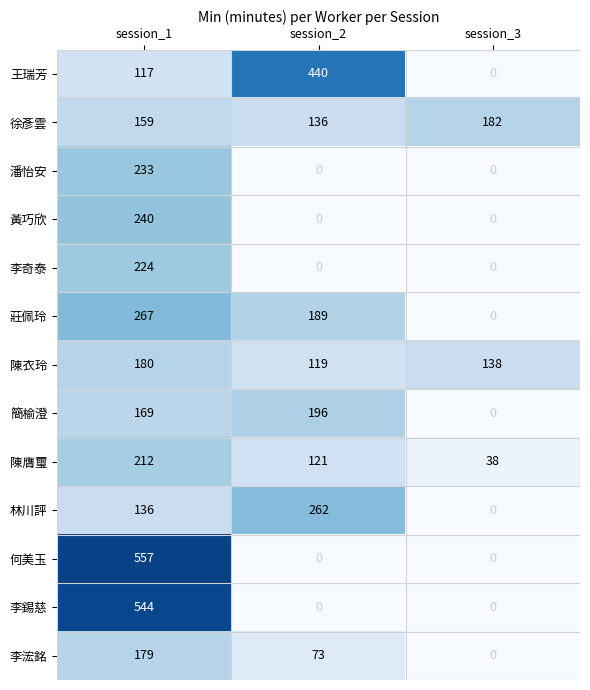

Rank the series by their maximum value, from lowest to highest.

李浤銘, 陳衣玲, 徐彥雲, 簡榆澄, 陳膺璽, 李奇泰, 潘怡安, 黃巧欣, 林川評, 莊佩玲, 王瑞芳, 李錫慈, 何美玉